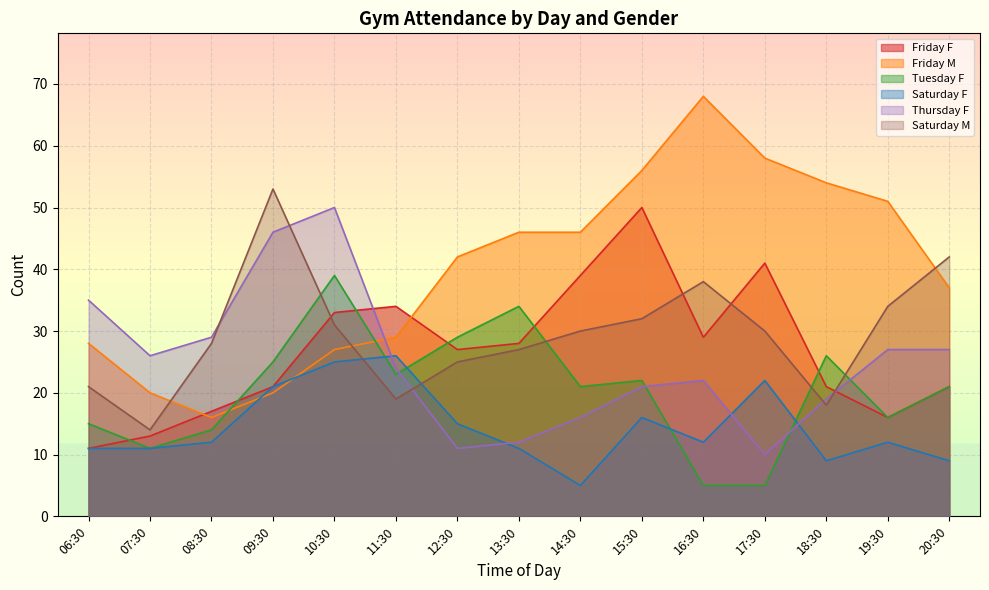

At which category is the sum across all series the highest?

10:30